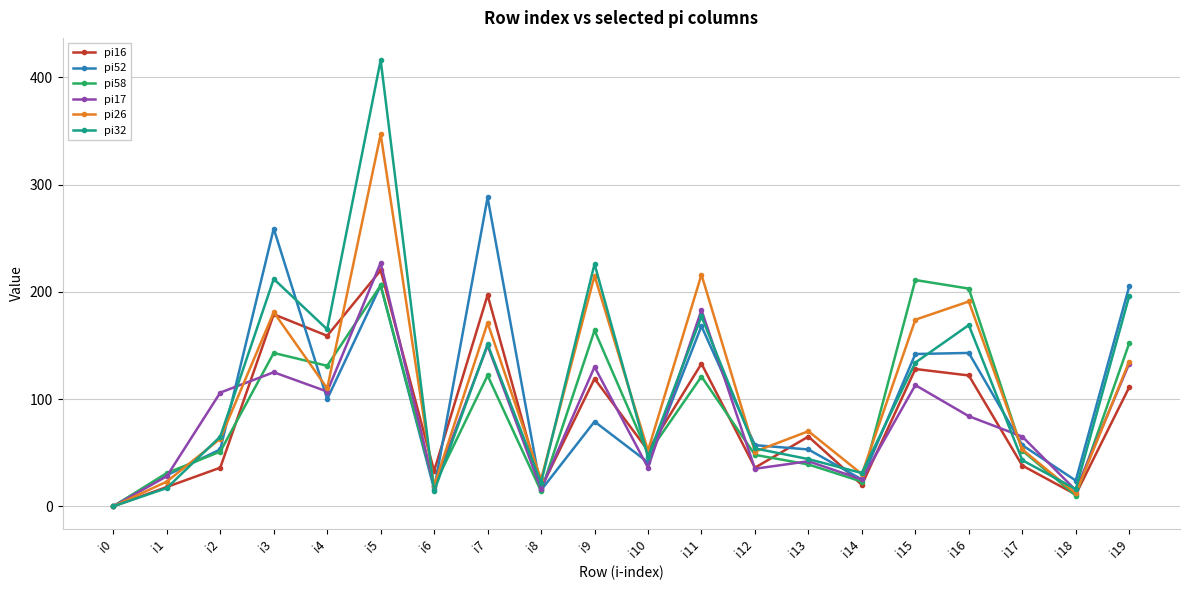

How many lines are shown in the chart?

6